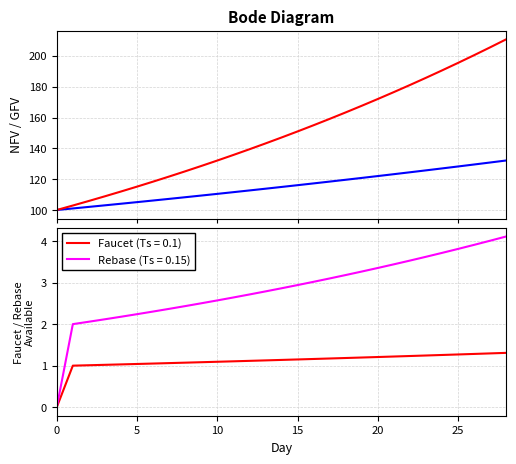

Between 24 and 23, which is larger?

24